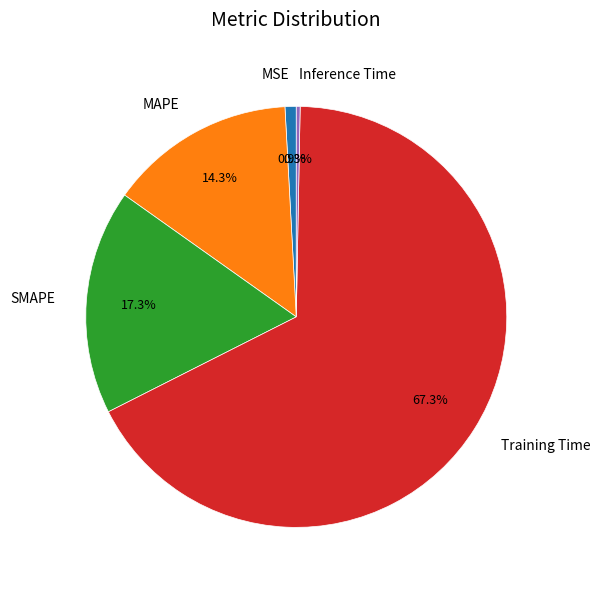

Is it true that Training Time is 67% of the pie?

True